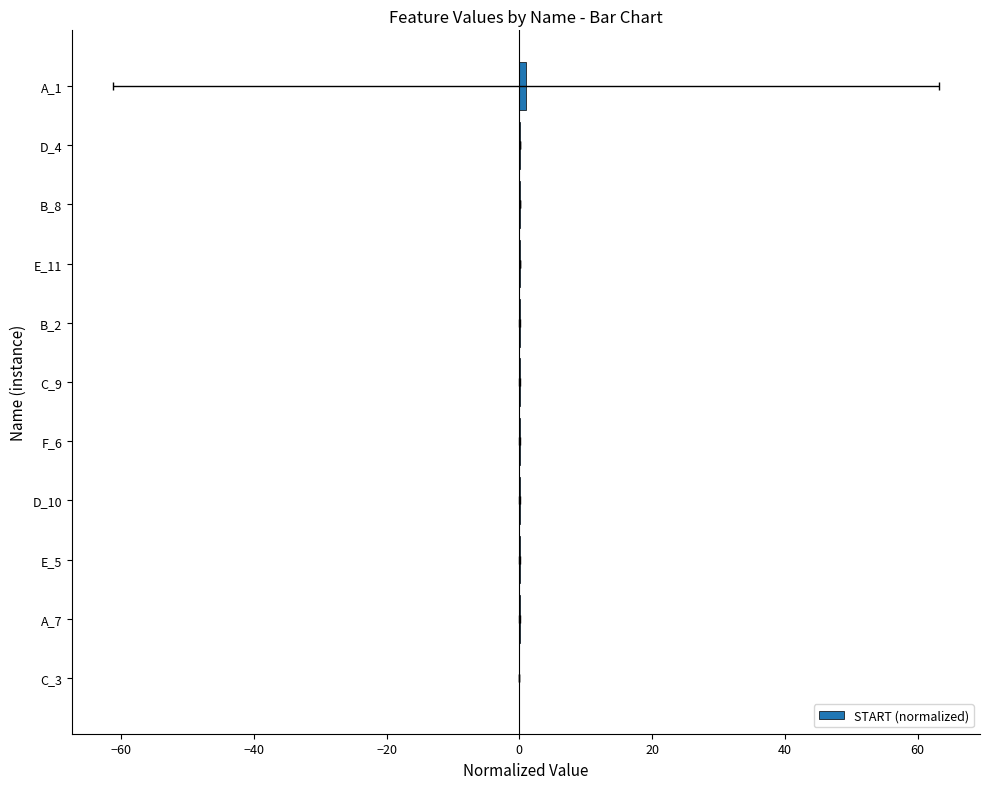

Reading right to left, list all the values displayed in this chart.

1.0	0.1	0.1	0.1	0.1	0.1	0.1	0.0	0.0	0.0	0.0